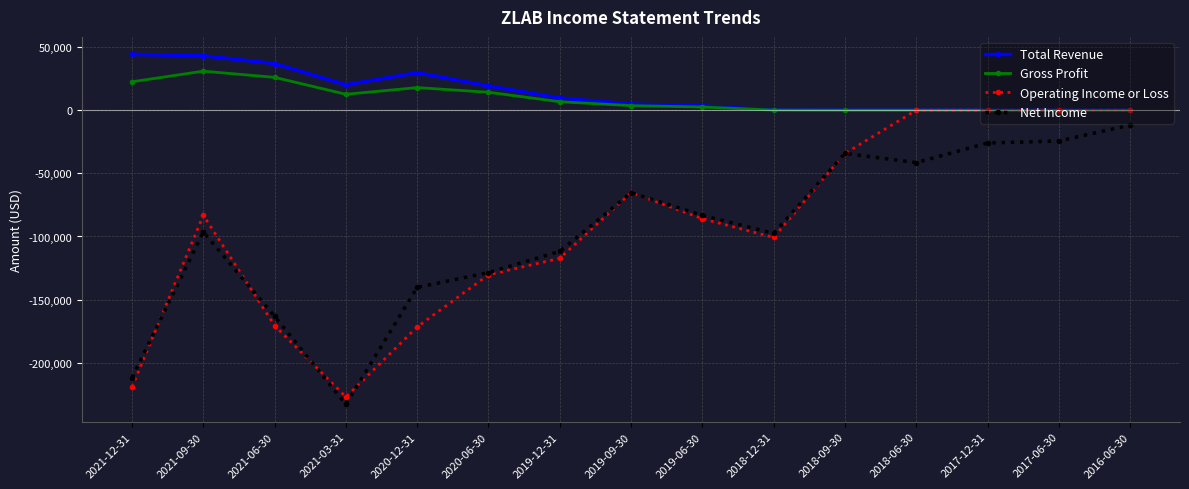

Rank the series by their maximum value, from highest to lowest.

Total Revenue, Gross Profit, Operating Income or Loss, Net Income